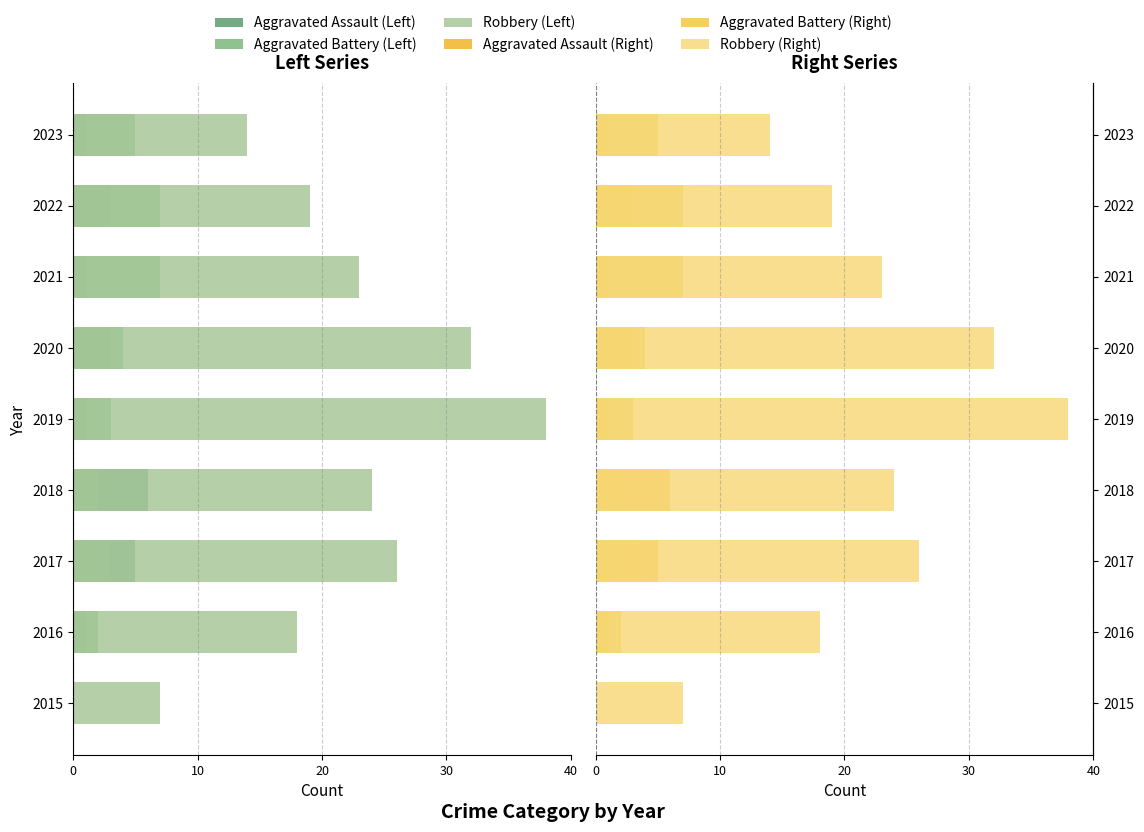

What are all the series names shown in the legend?

Aggravated Assault (Left), Aggravated Battery (Left), Robbery (Left), Aggravated Assault (Right), Aggravated Battery (Right), Robbery (Right)